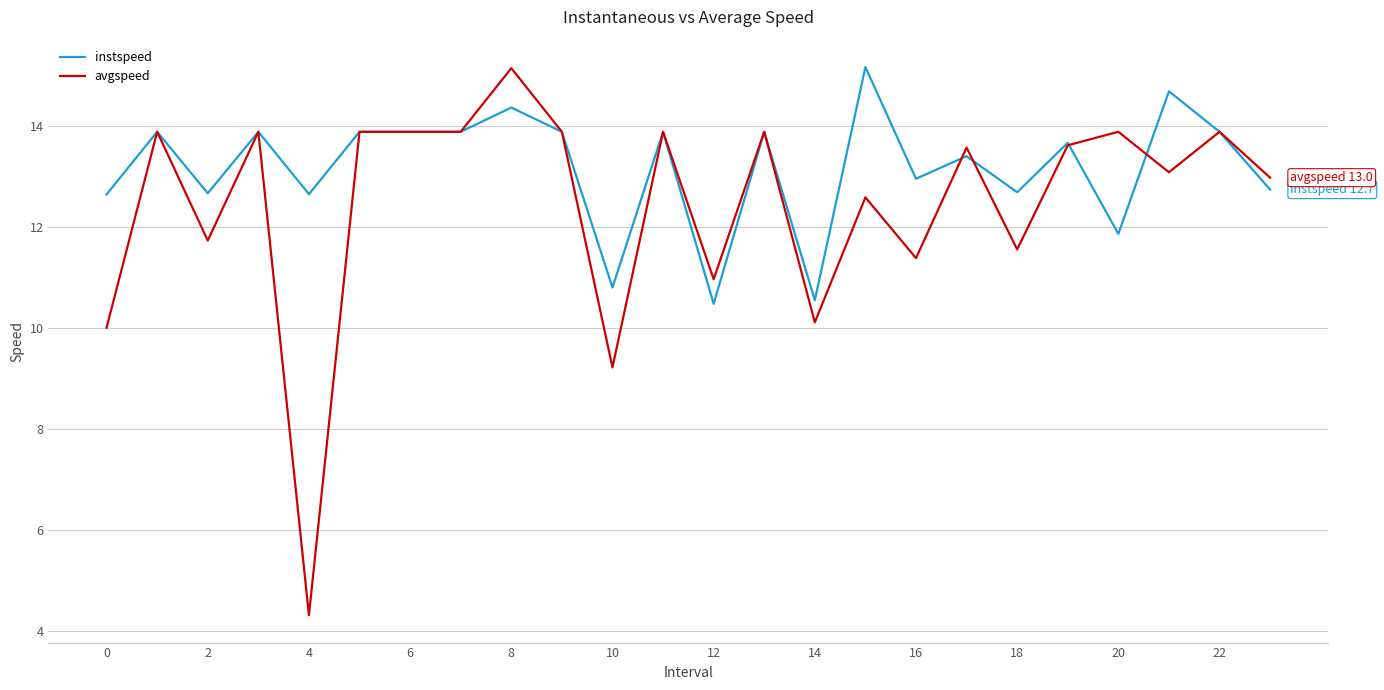

Does the chart have visible grid lines?

Yes